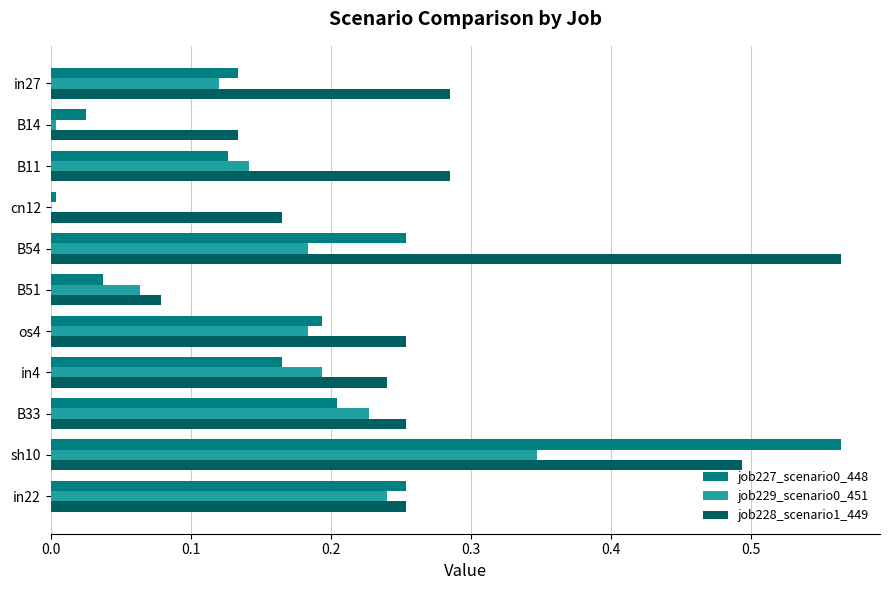

Is it true that job229_scenario0_451 equals 0.3 at B54?

False